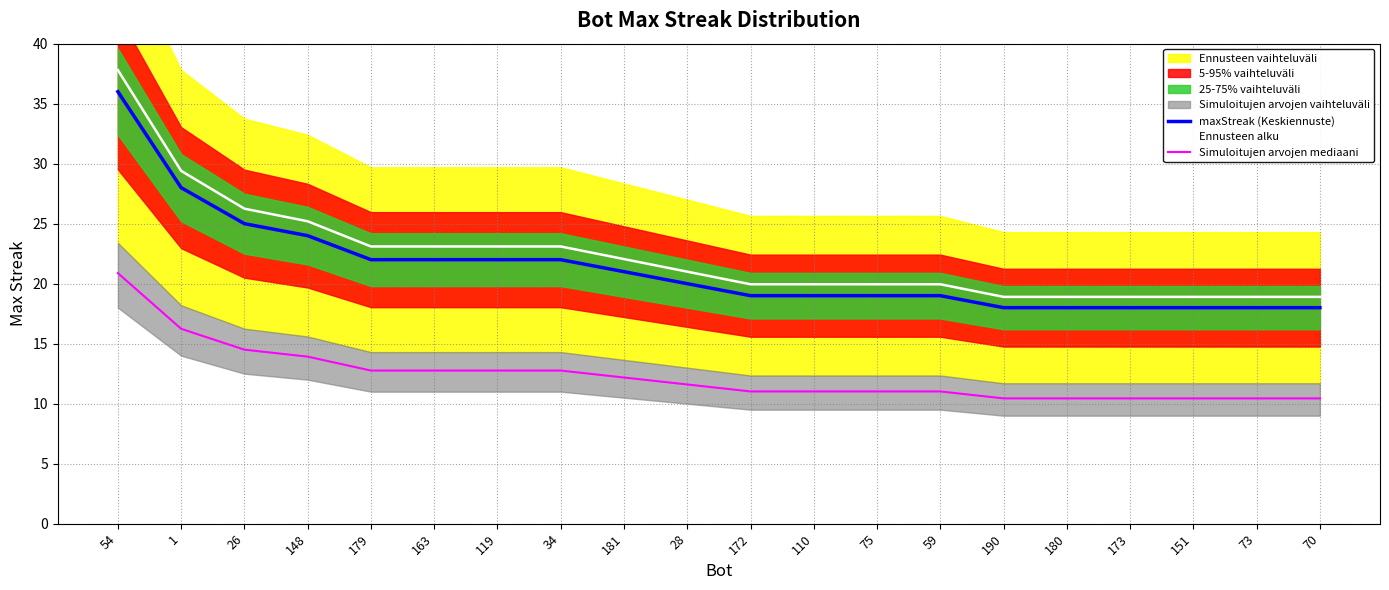

Count the number of categories in the chart.

20